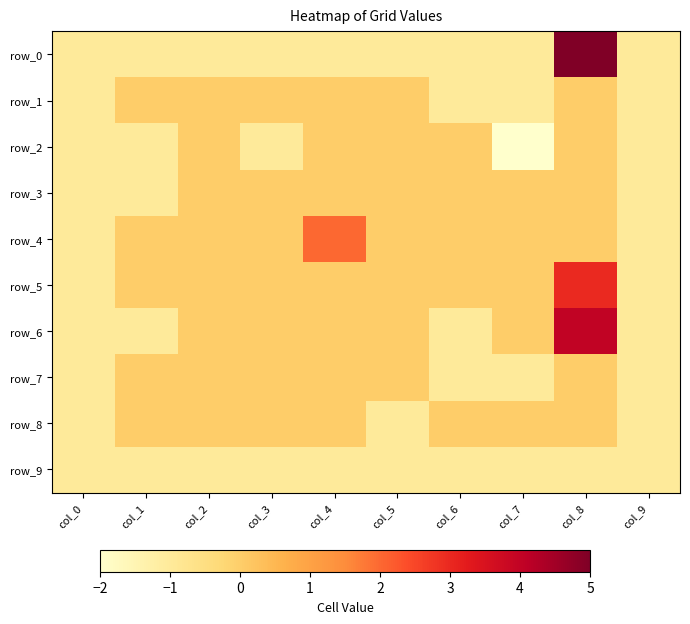

At which label does row_6 reach its peak?

col_8